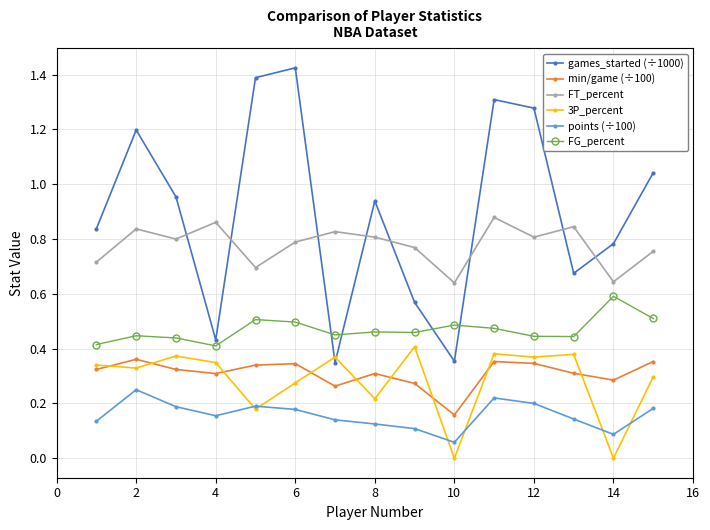

What are all the series names shown in the legend?

games_started (÷1000), min/game (÷100), FT_percent, 3P_percent, points (÷100), FG_percent